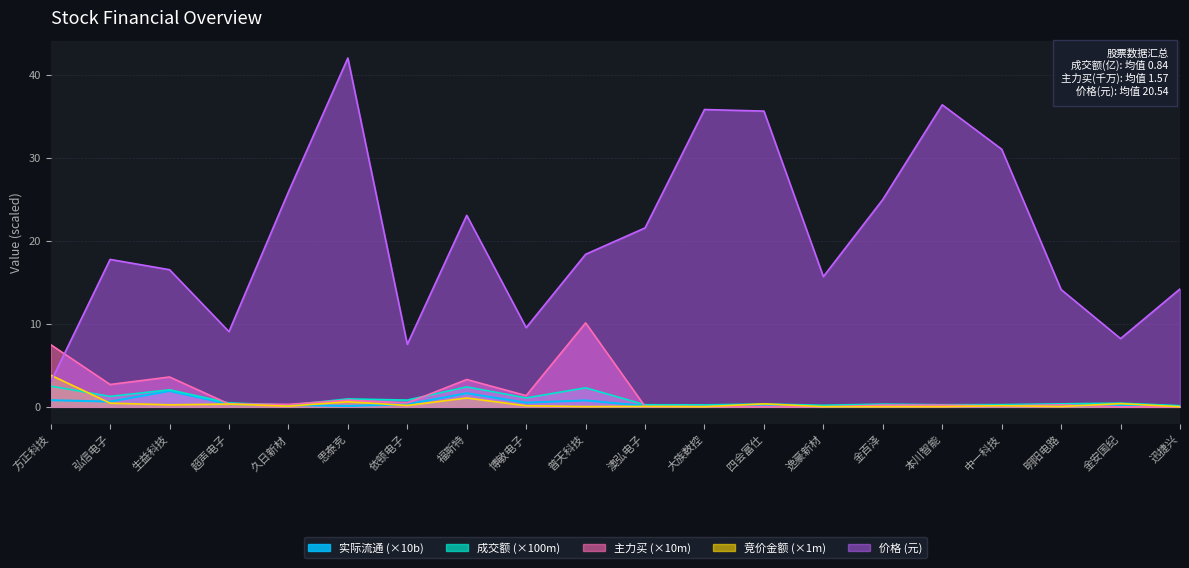

In 实际流通, how many points are higher than both neighbors (excluding endpoints)?

7